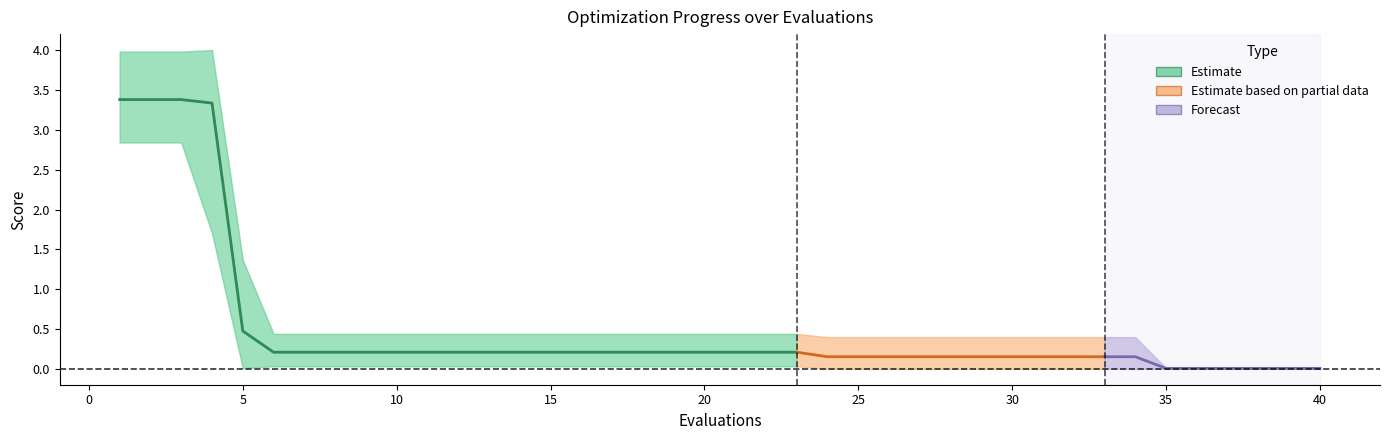

The value of mean at 32 is 0.2. True or false?

True